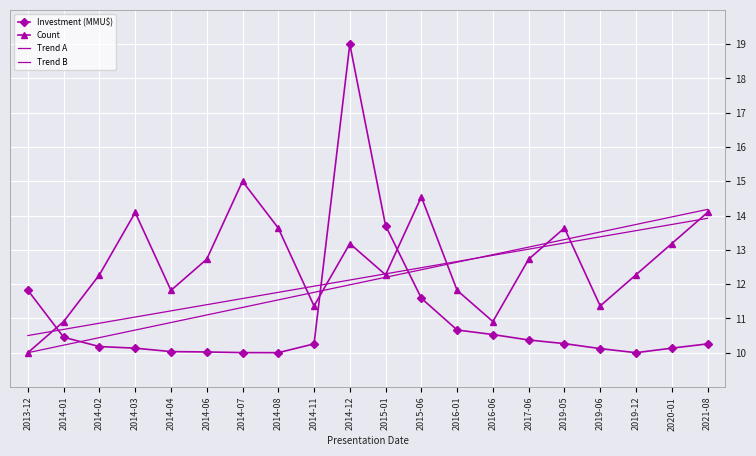

Read the Trend B value at 2015-06.

12.5